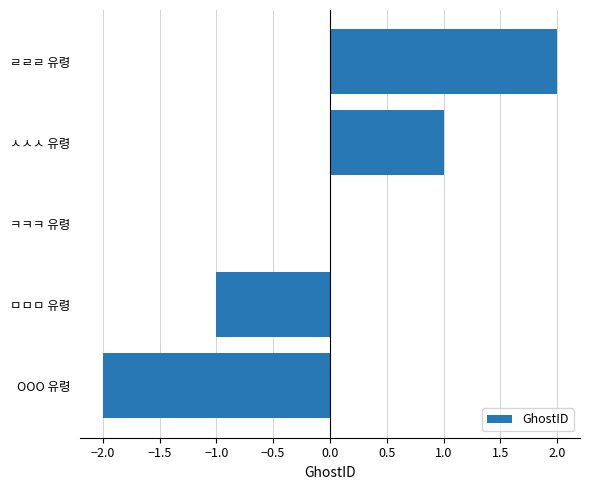

Which label corresponds to the largest value in the chart?

ㄹㄹㄹ 유령